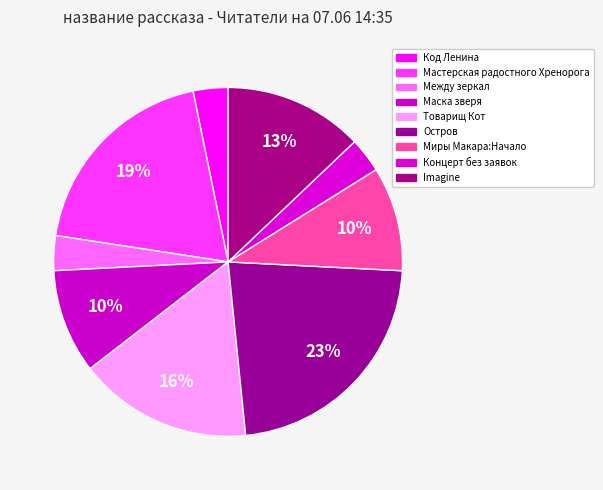

Is it true that Концерт без заявок is 3% of the pie?

True